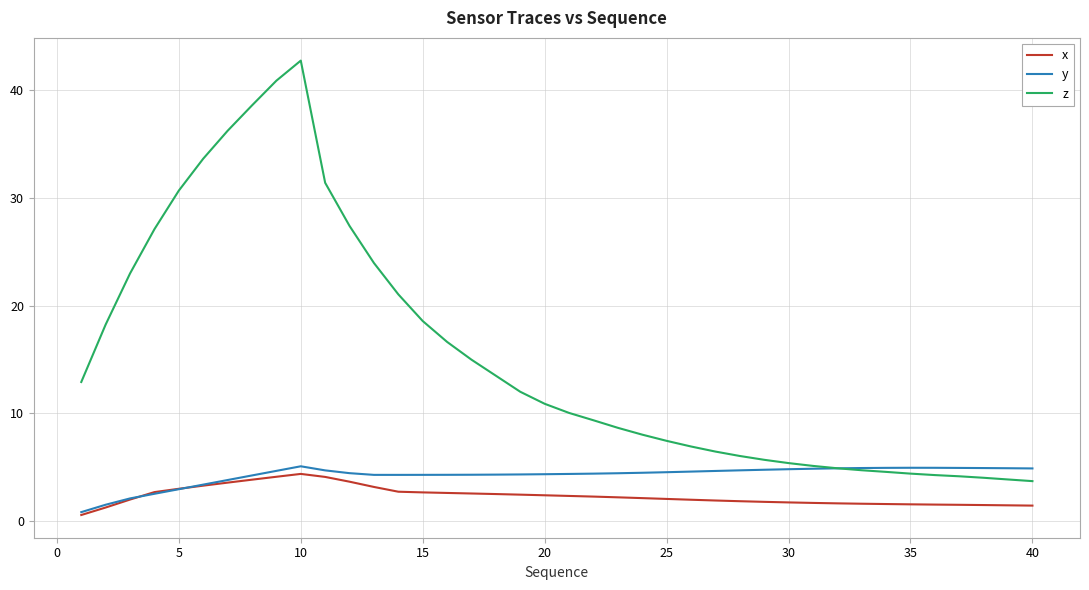

What are all the series names shown in the legend?

x, y, z